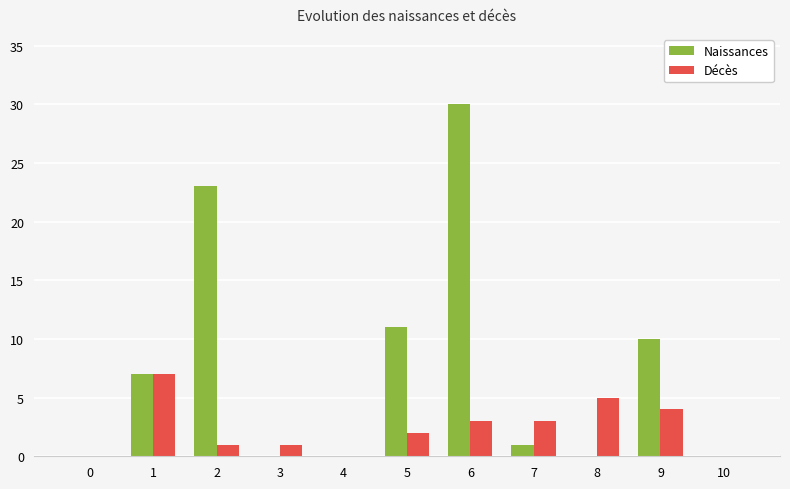

Does the chart contain stacked bars?

No